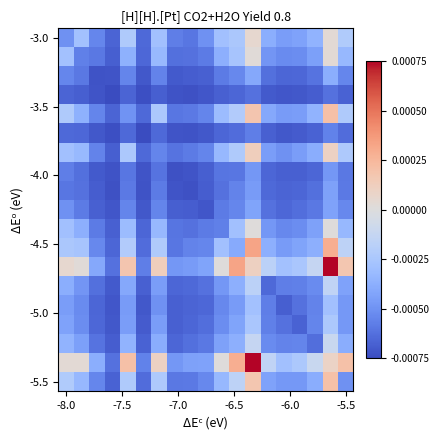

How many series are shown in this chart?

19